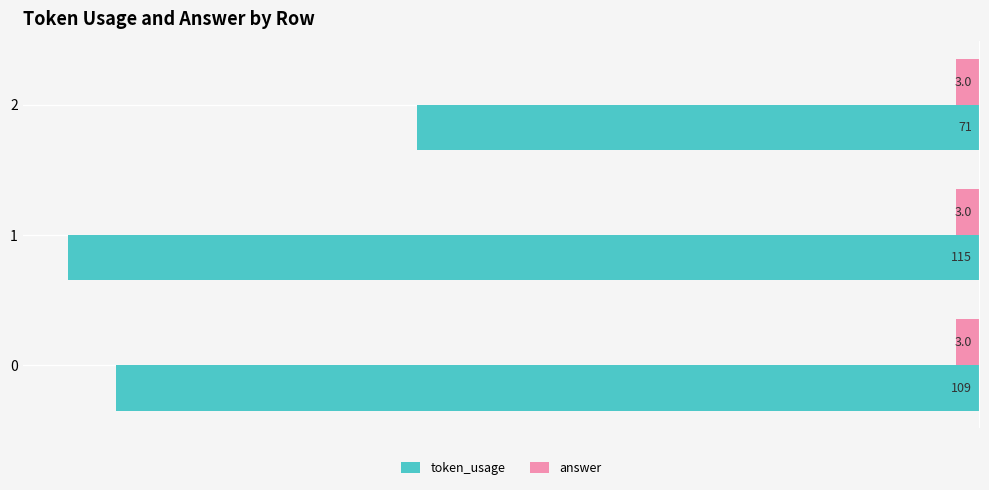

What is the sum of all token_usage values?

-295.0